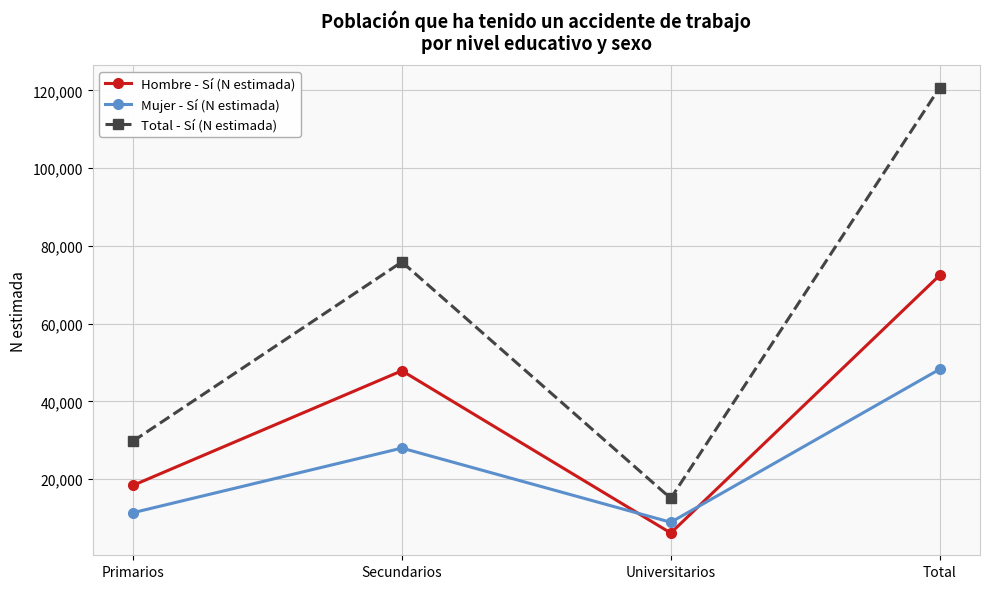

Where is Hombre - Sí (N estimada) nearest to the value 39293?

Secundarios